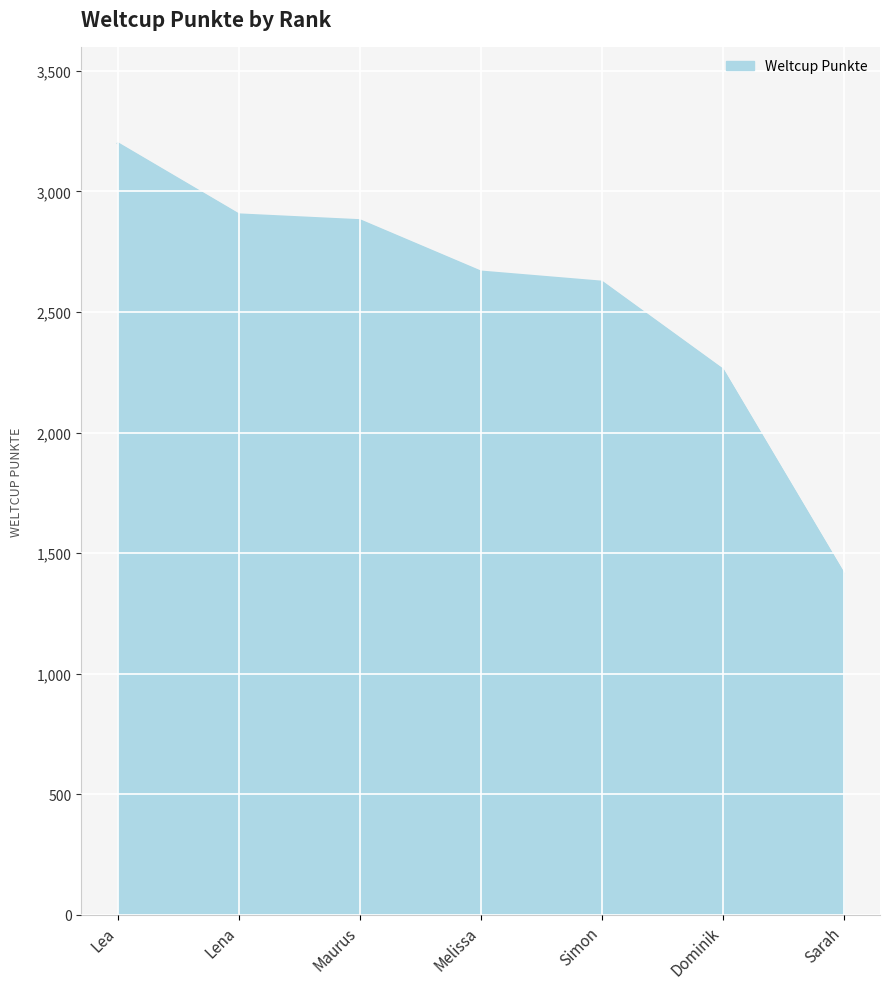

What is the sum of all values?

17958